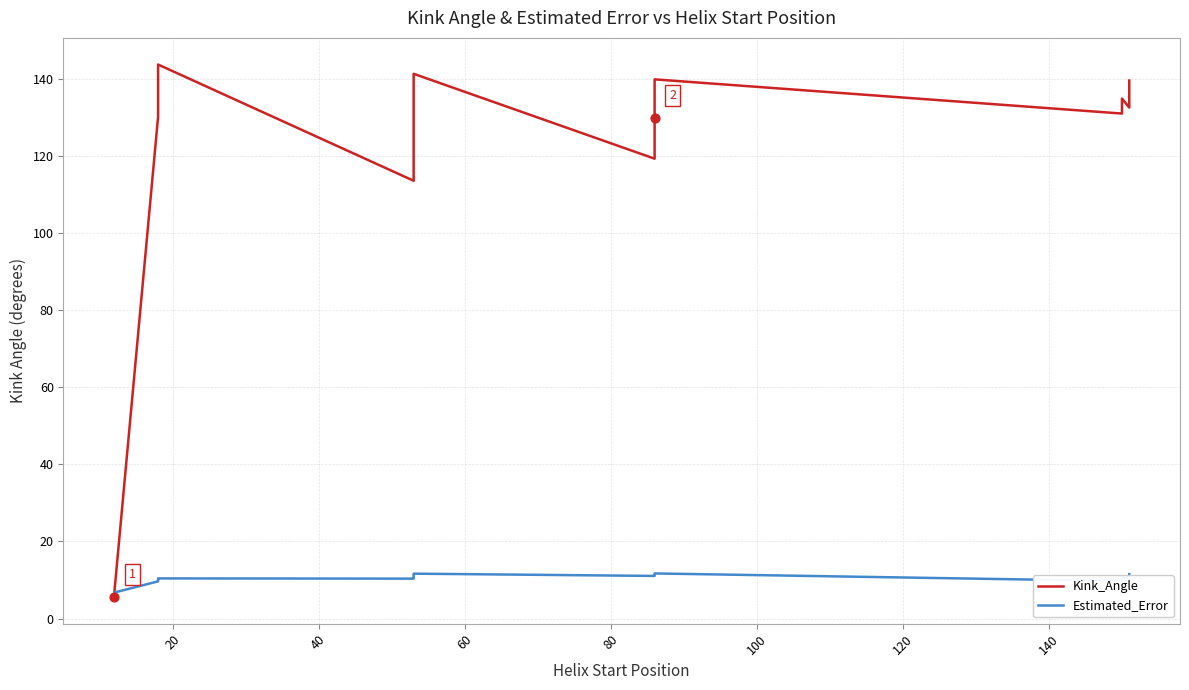

Which series reaches the maximum Y coordinate?

Kink_Angle